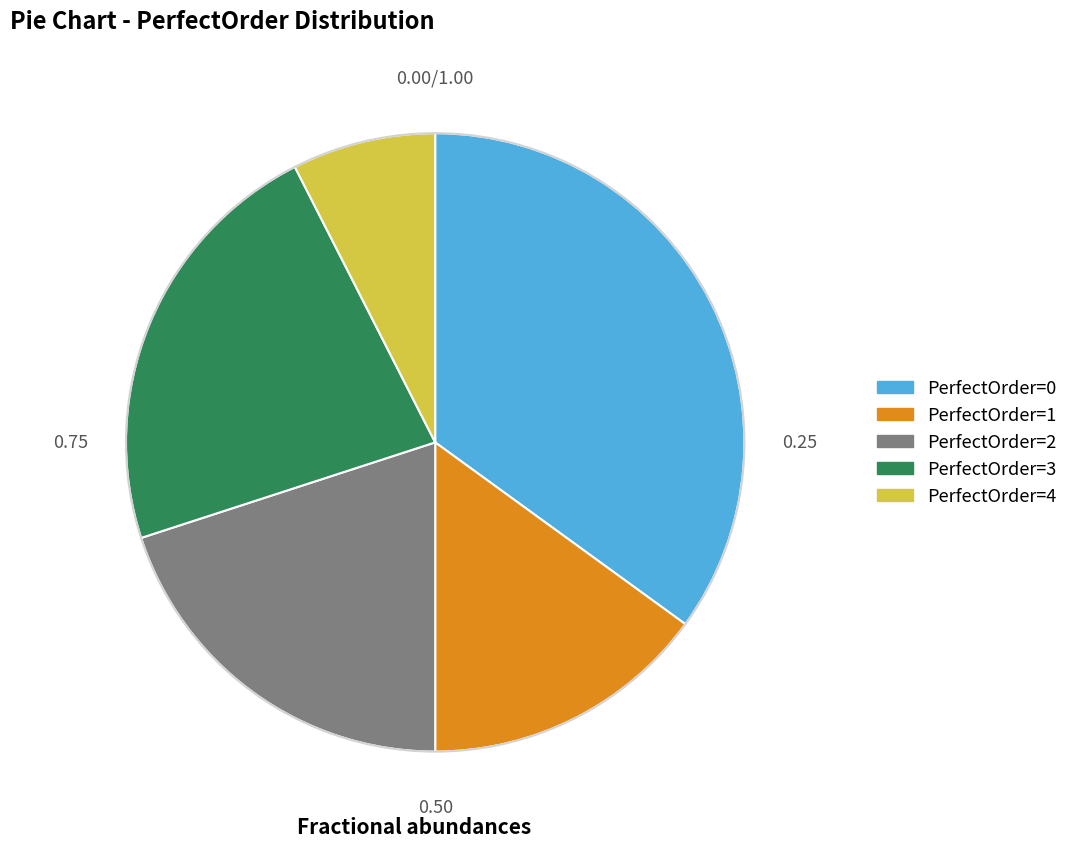

Is there a majority slice in this chart?

No